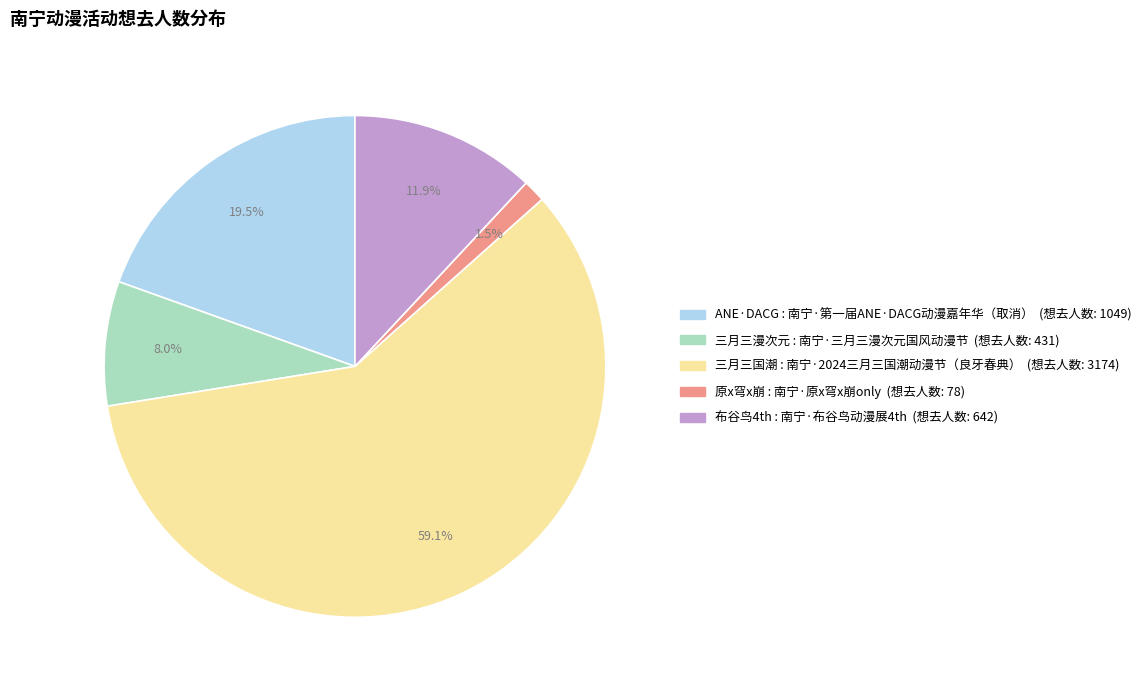

Does any single category account for the majority?

Yes